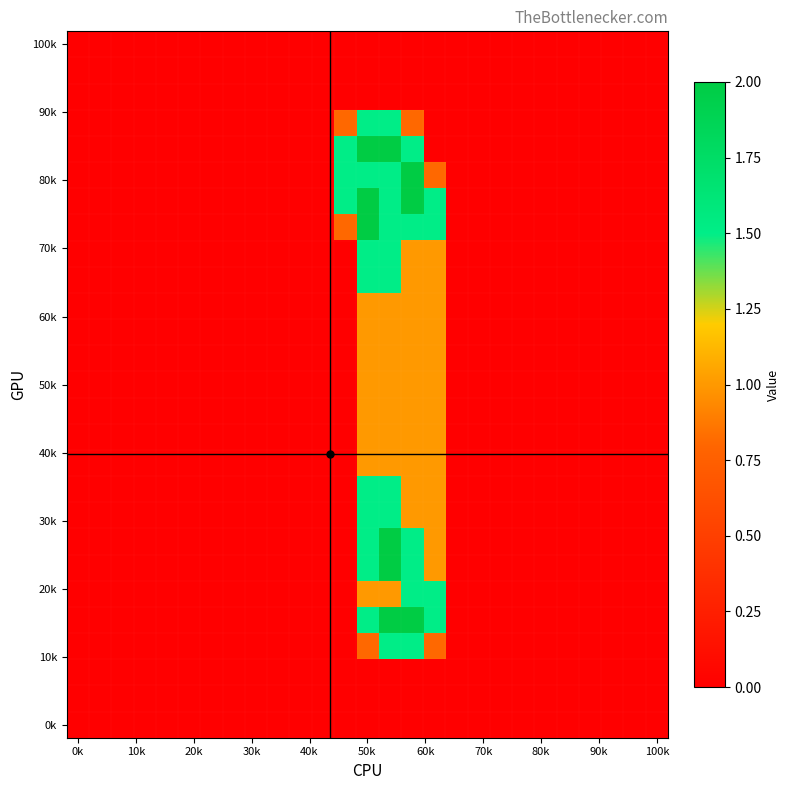

Count the number of categories in the chart.

27